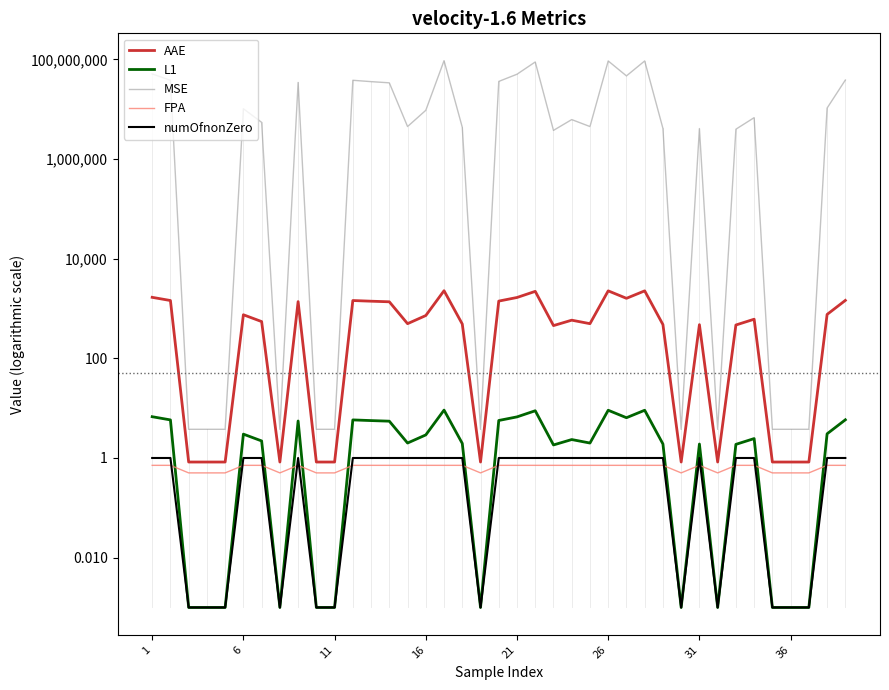

In L1, how many points are higher than both neighbors (excluding endpoints)?

10